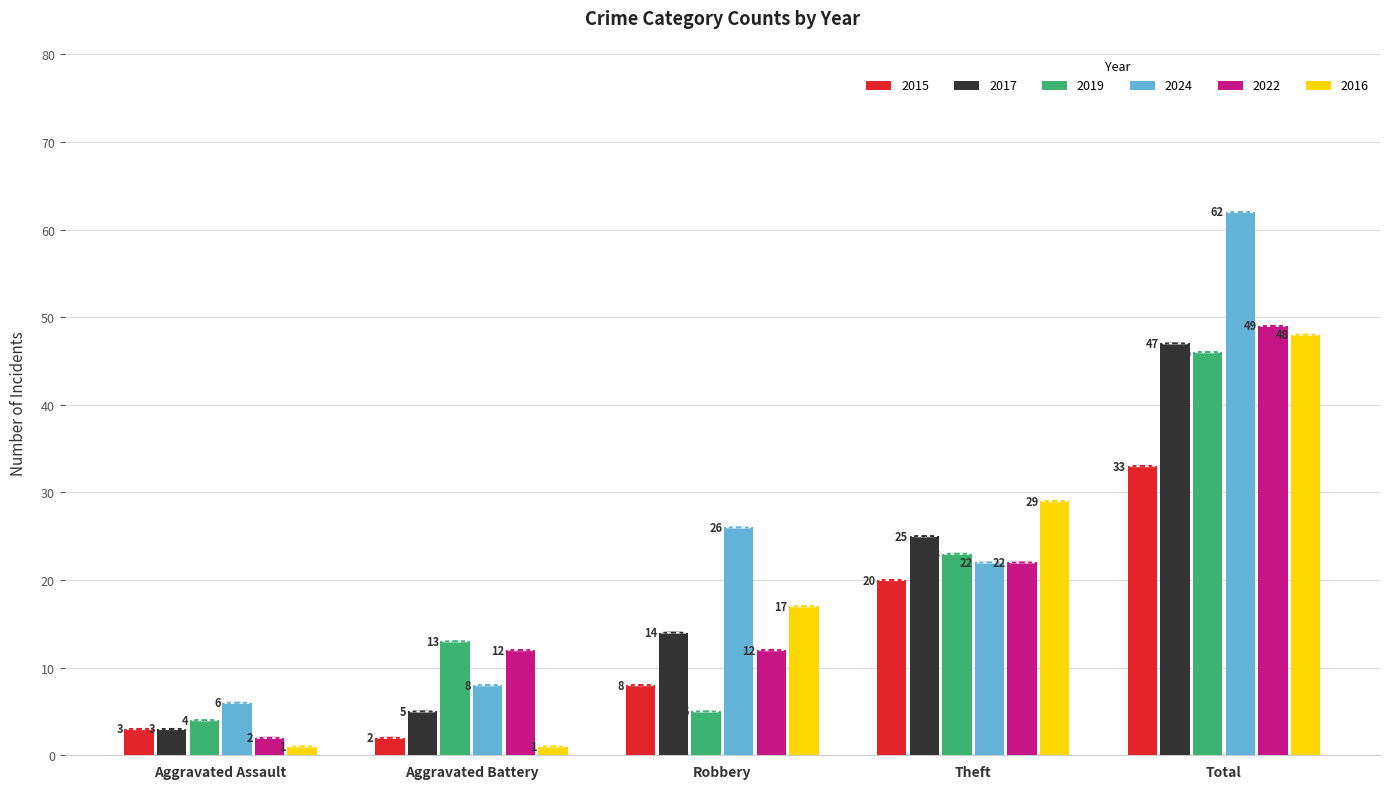

What is the highest value of the 2015 series?

33